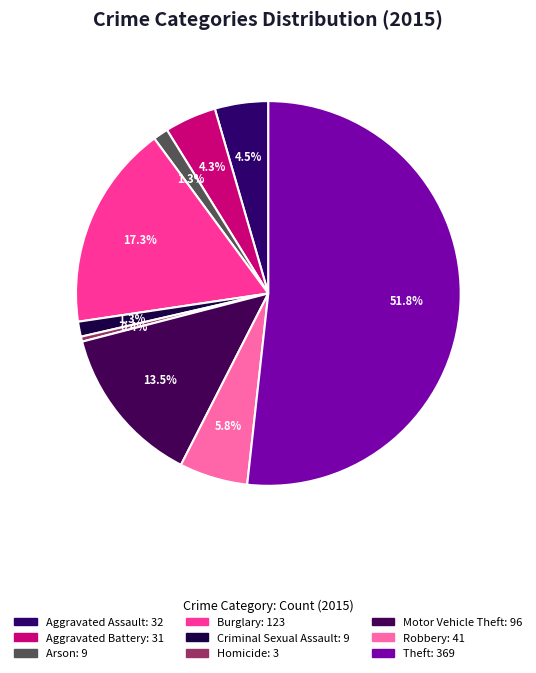

Combined, what portion of the pie is Robbery and Burglary?

23.0%